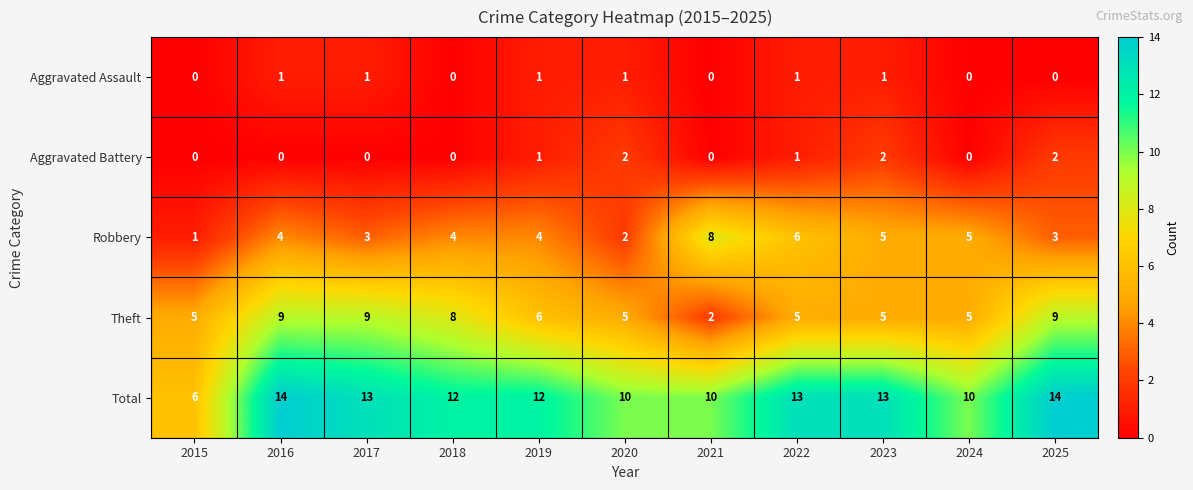

Which series has the largest range (max minus min)?

Total